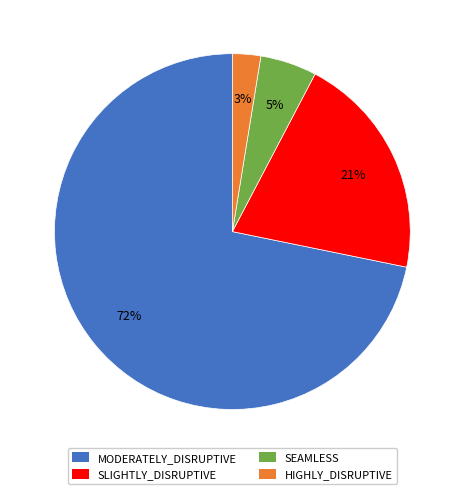

To the nearest percent, what is the combined percentage of SLIGHTLY_DISRUPTIVE and MODERATELY_DISRUPTIVE?

92%